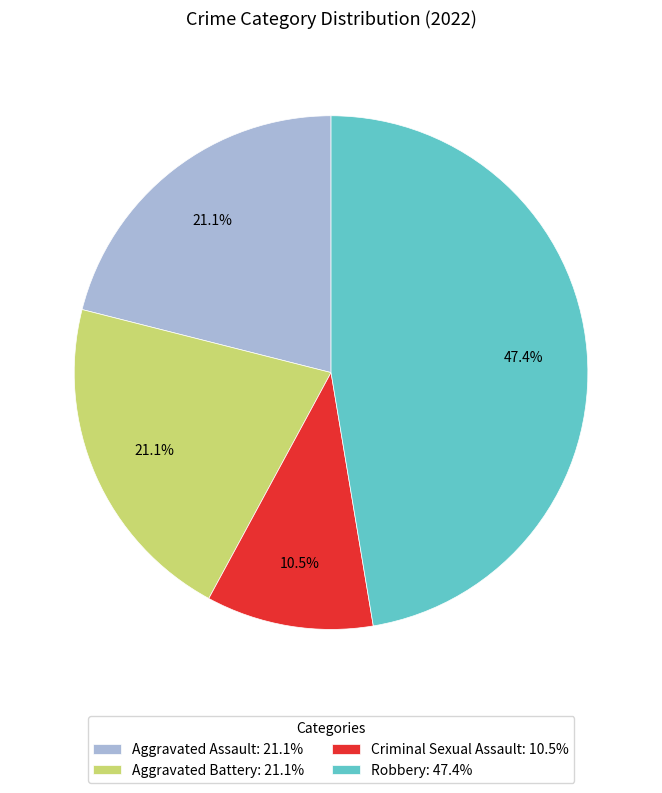

To the nearest percent, what is the difference between the largest and smallest slice percentages?

37%